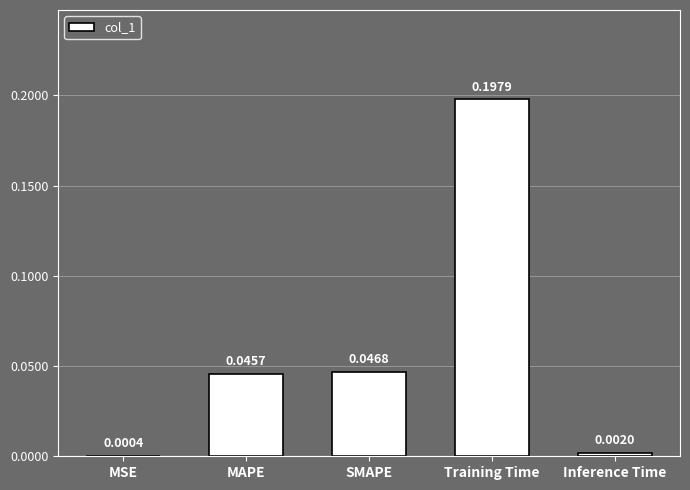

Where is the data nearest to the value 0?

MSE